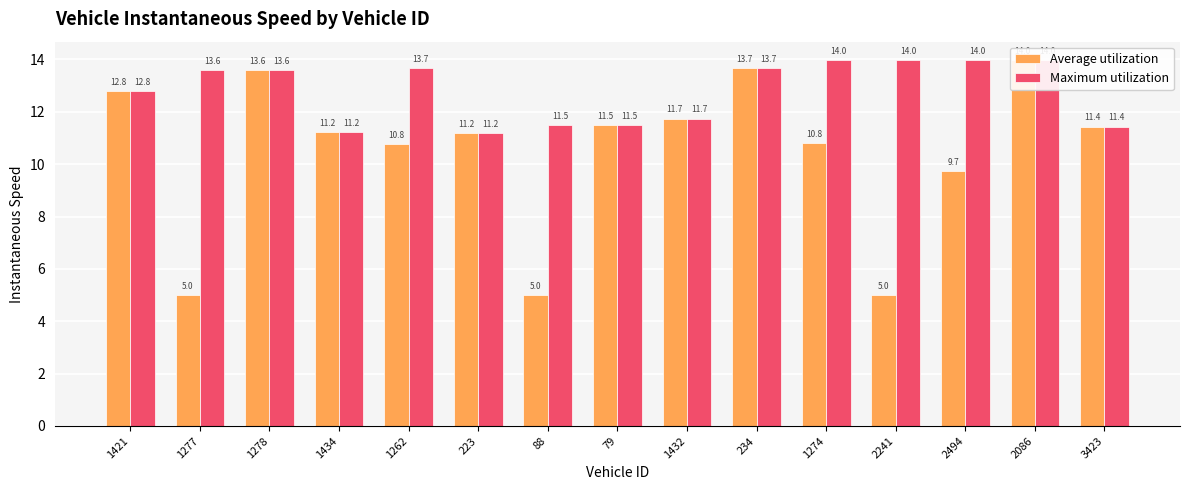

What is the maximum value for Maximum utilization?

14.0